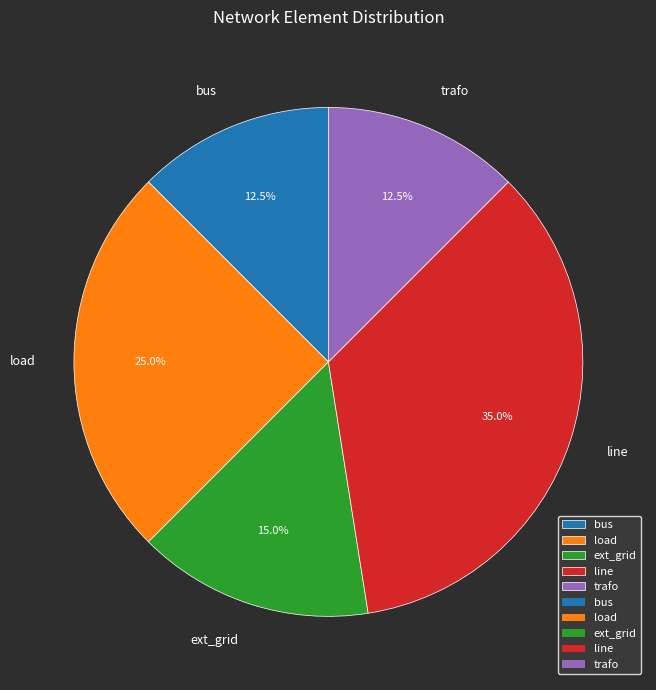

Which slice is the largest?

line